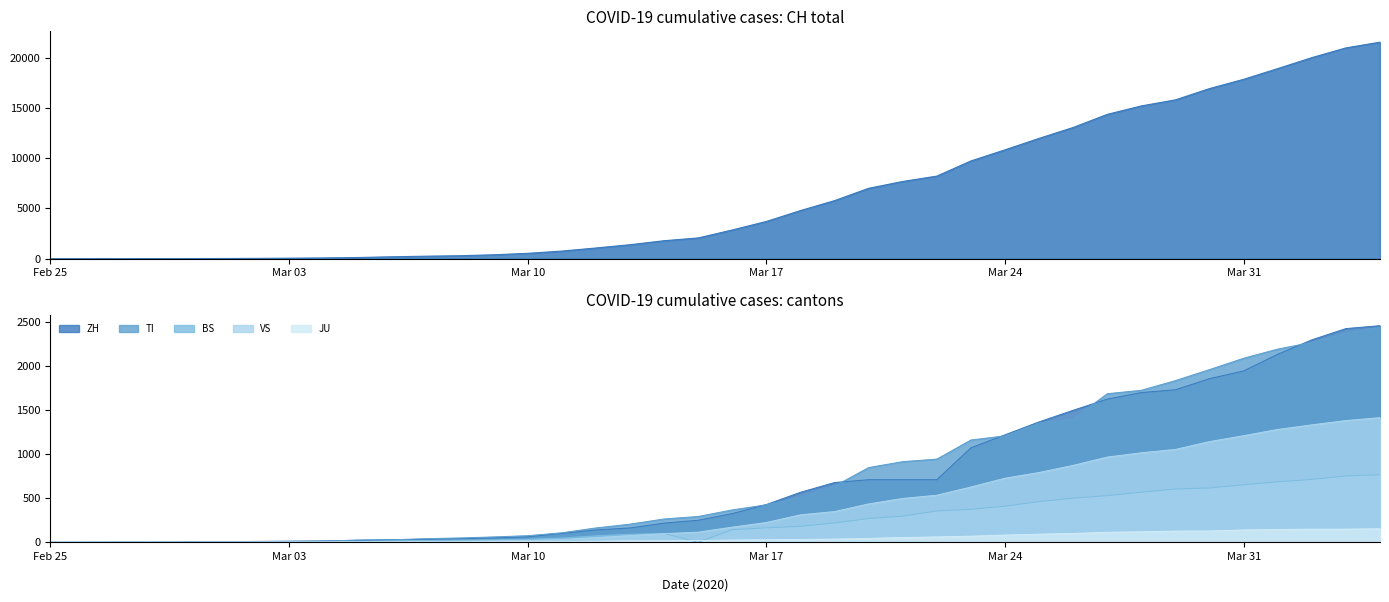

What is the difference between the VS values at 2020-04-02 and 2020-04-03?

49